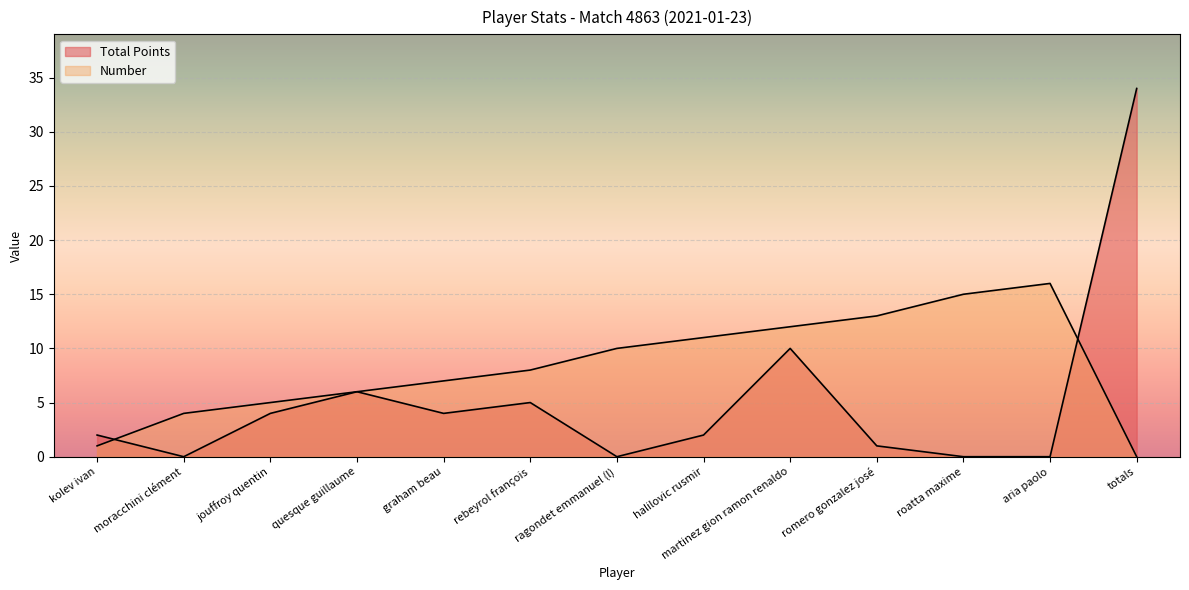

At how many categories does at least one series exceed 15?

2